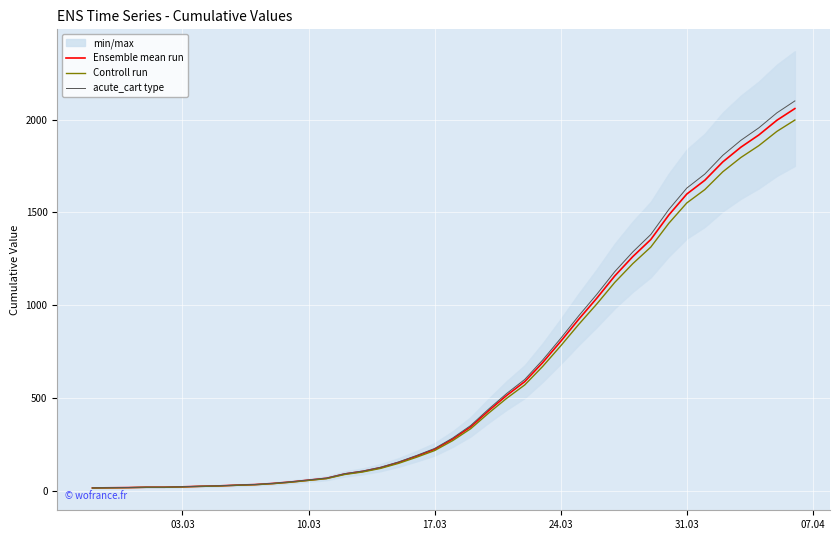

Is this an area chart (filled region under the line)?

No